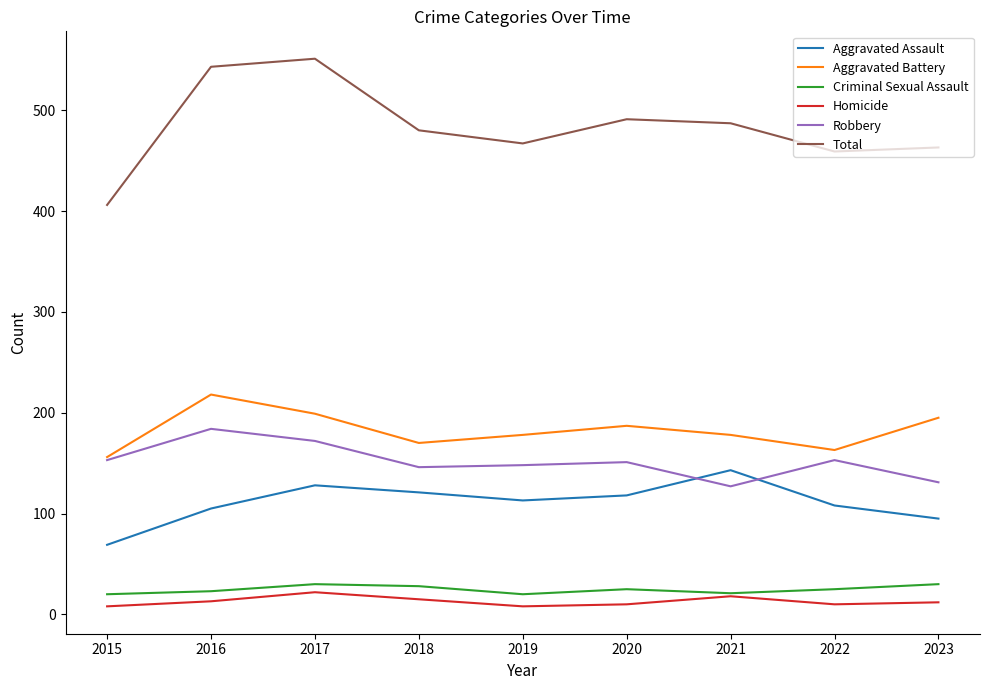

What is the average value of the Criminal Sexual Assault series?

25